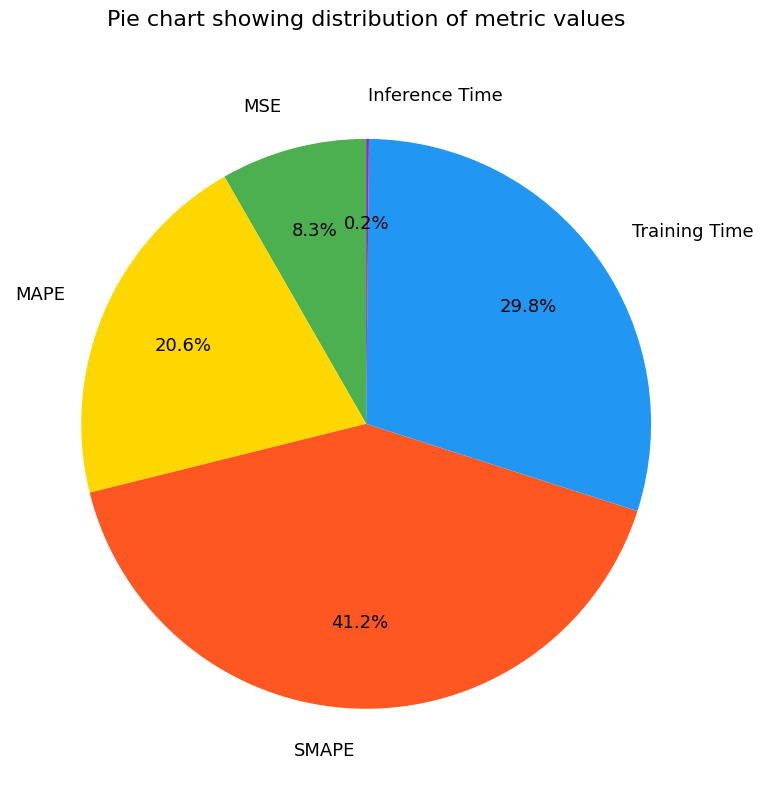

Is there a majority slice in this chart?

No